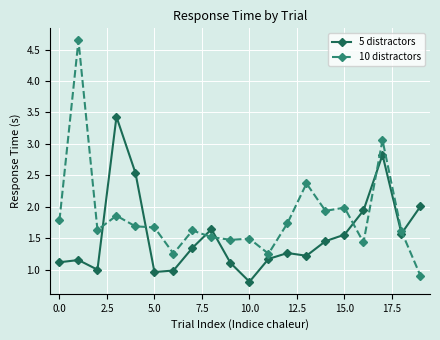

What is the highest value of the 5 distractors series?

3.4